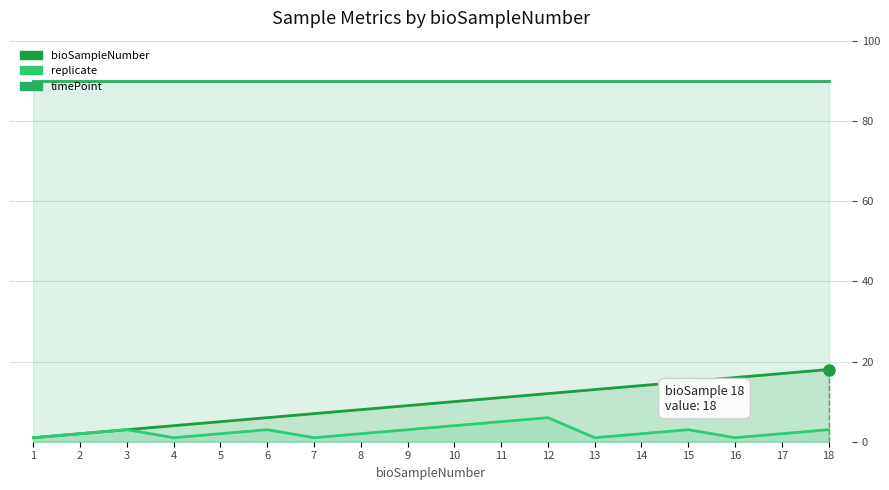

Is it true that timePoint equals 50 at 10?

False